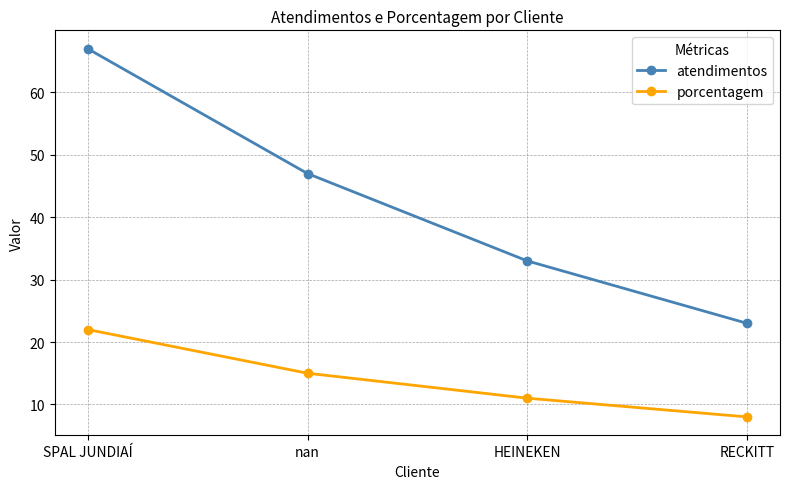

Does the chart display data point markers on the line(s)?

Yes